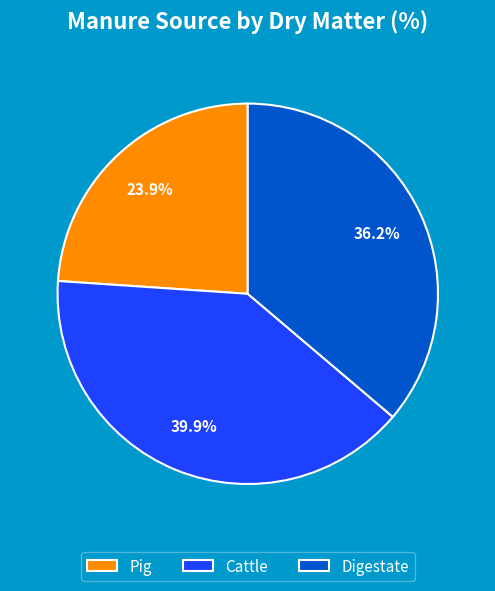

To the nearest percent, what percentage of the pie is Cattle?

40%